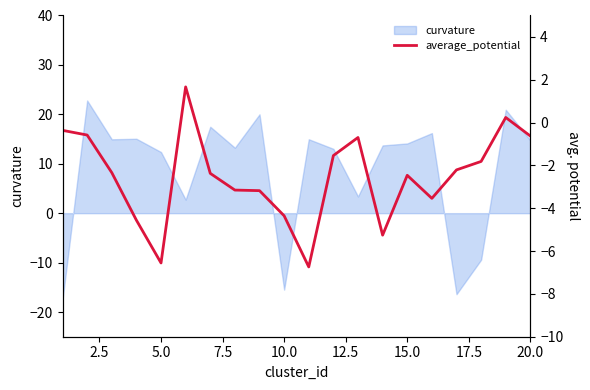

How many lines are shown in the chart?

1